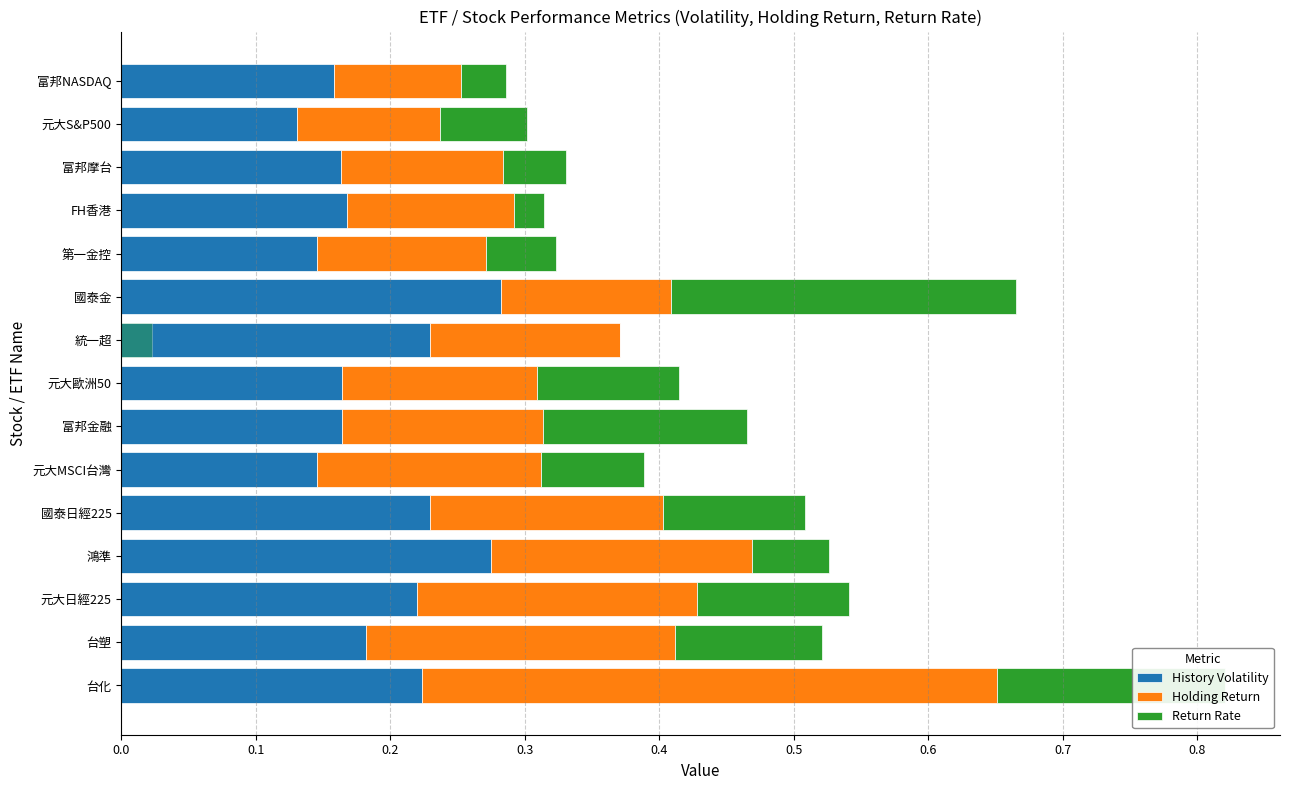

Reading right to left, list all the values displayed in this chart.

History Volatility: 0.2	0.1	0.2	0.2	0.1	0.3	0.2	0.2	0.2	0.1	0.2	0.3	0.2	0.2	0.2
Holding Return: 0.1	0.1	0.1	0.1	0.1	0.1	0.1	0.1	0.1	0.2	0.2	0.2	0.2	0.2	0.4
Return Rate: 0.0	0.1	0.0	0.0	0.1	0.3	0.0	0.1	0.2	0.1	0.1	0.1	0.1	0.1	0.2